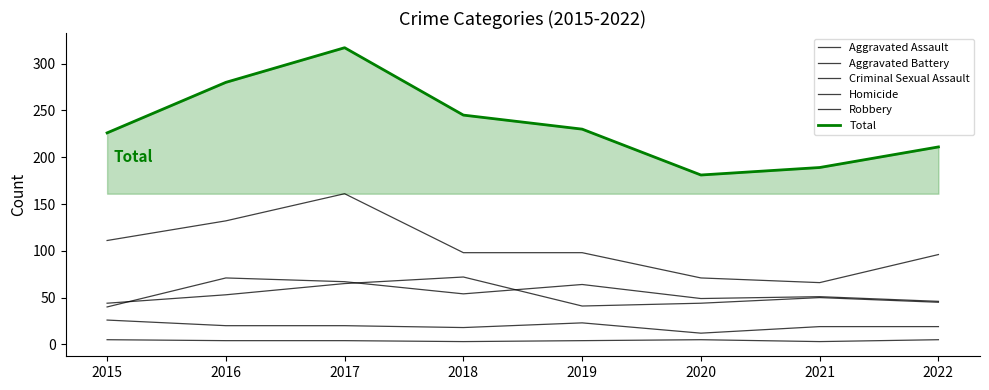

Does the chart display data point markers on the line(s)?

No